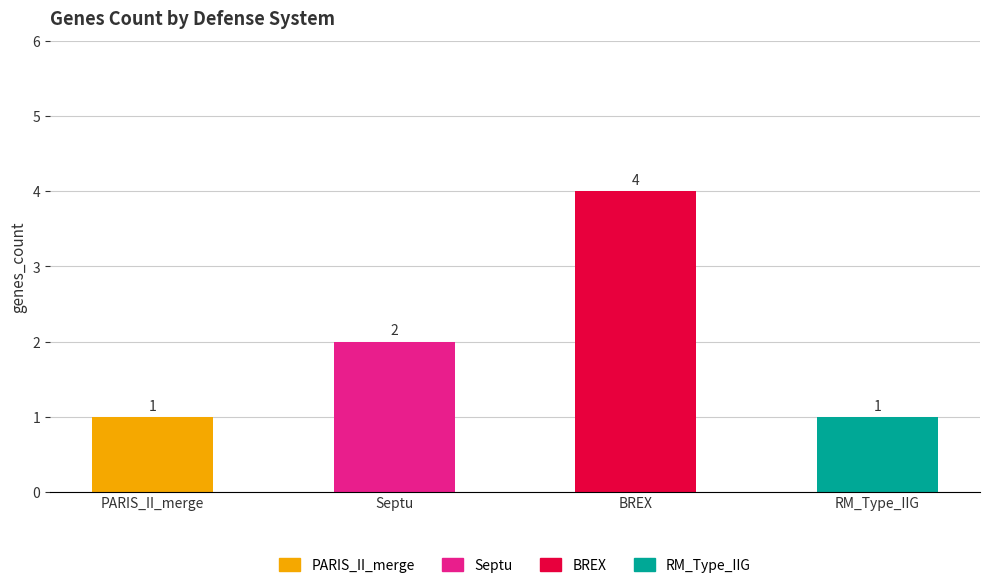

What is the label of the 4th bar from the right?

PARIS_II_merge